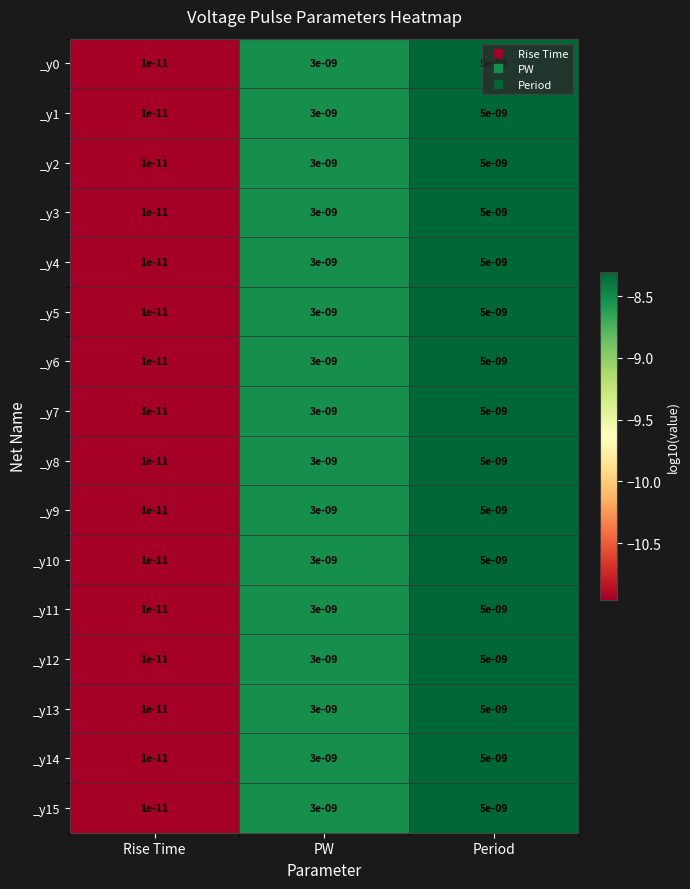

The _y0 series shows 0.0 at Period. True or false?

True